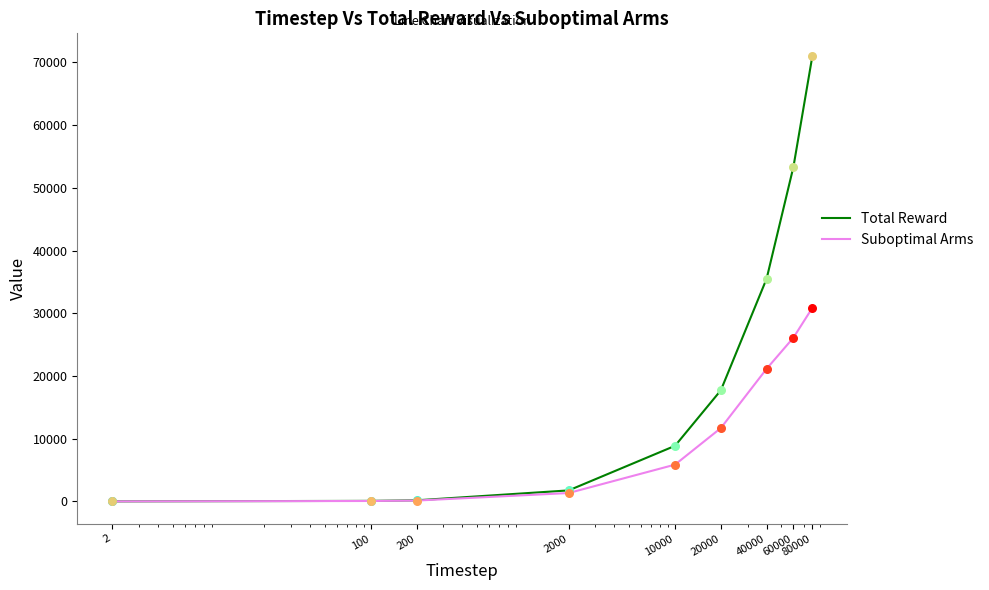

Which series has the largest range (max minus min)?

Total Reward